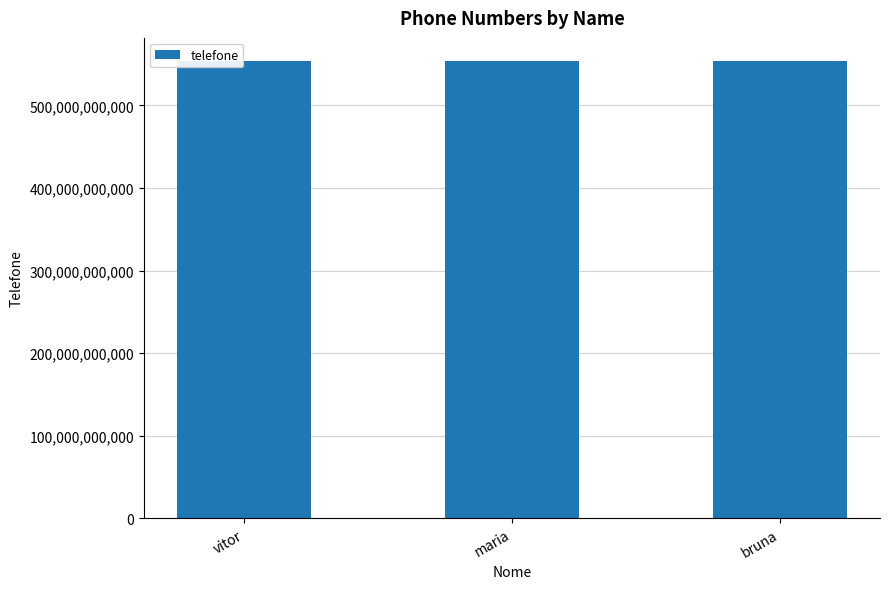

What is the ratio of the value at bruna to the value at vitor?

1.0